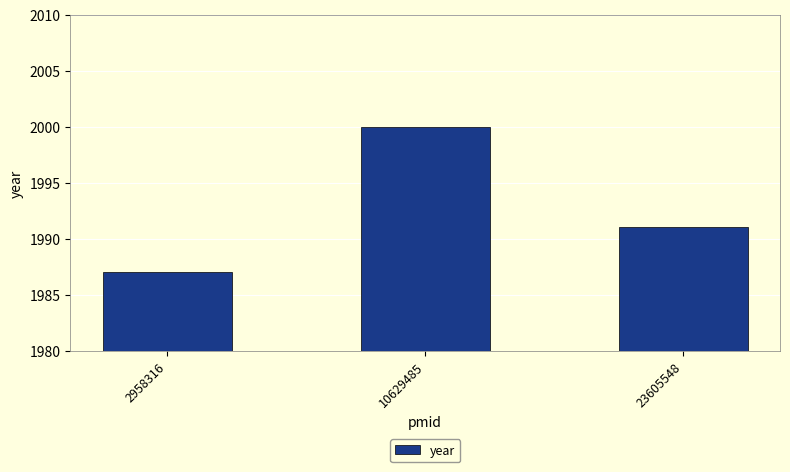

What is the sum of all values?

5978